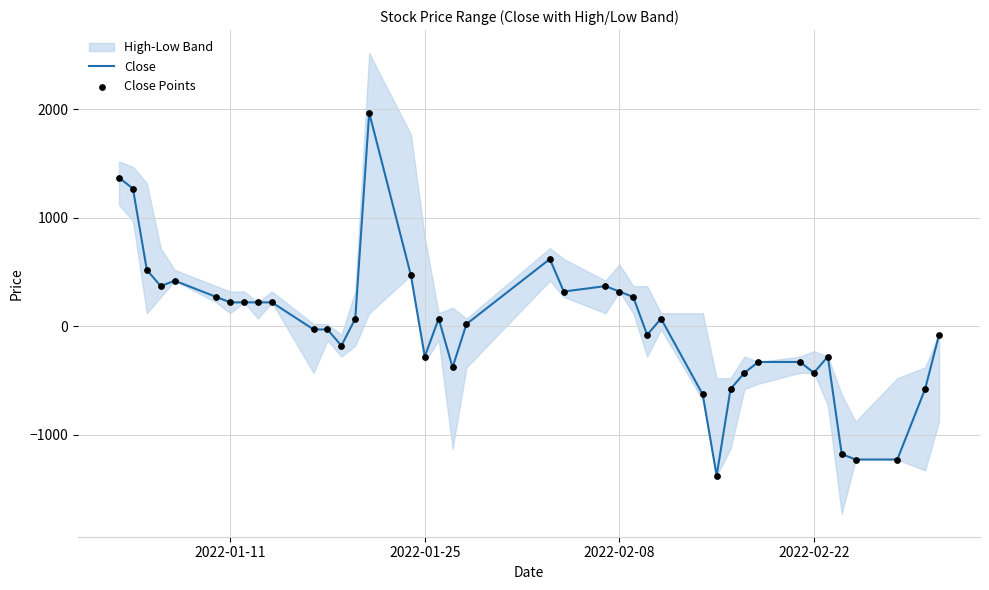

At how many categories does at least one series exceed -426?

31